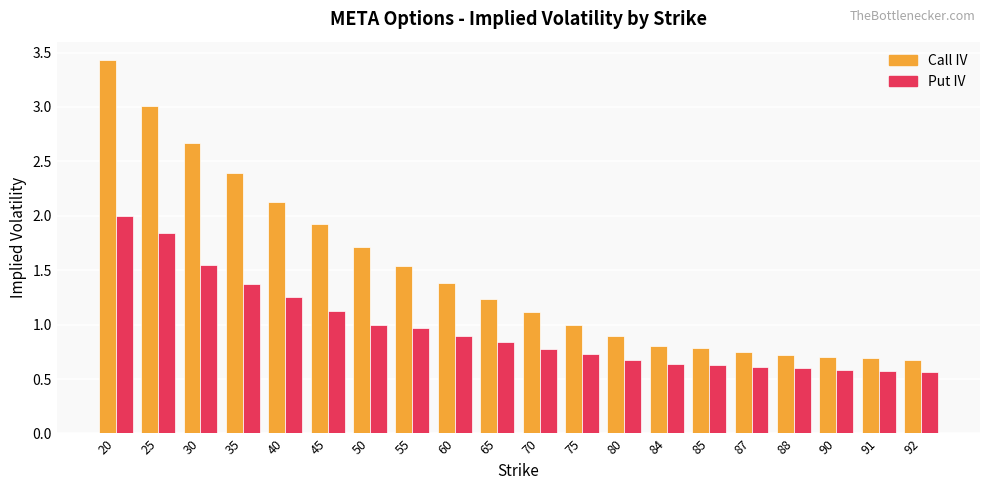

What is the highest value of the Call IV series?

3.4